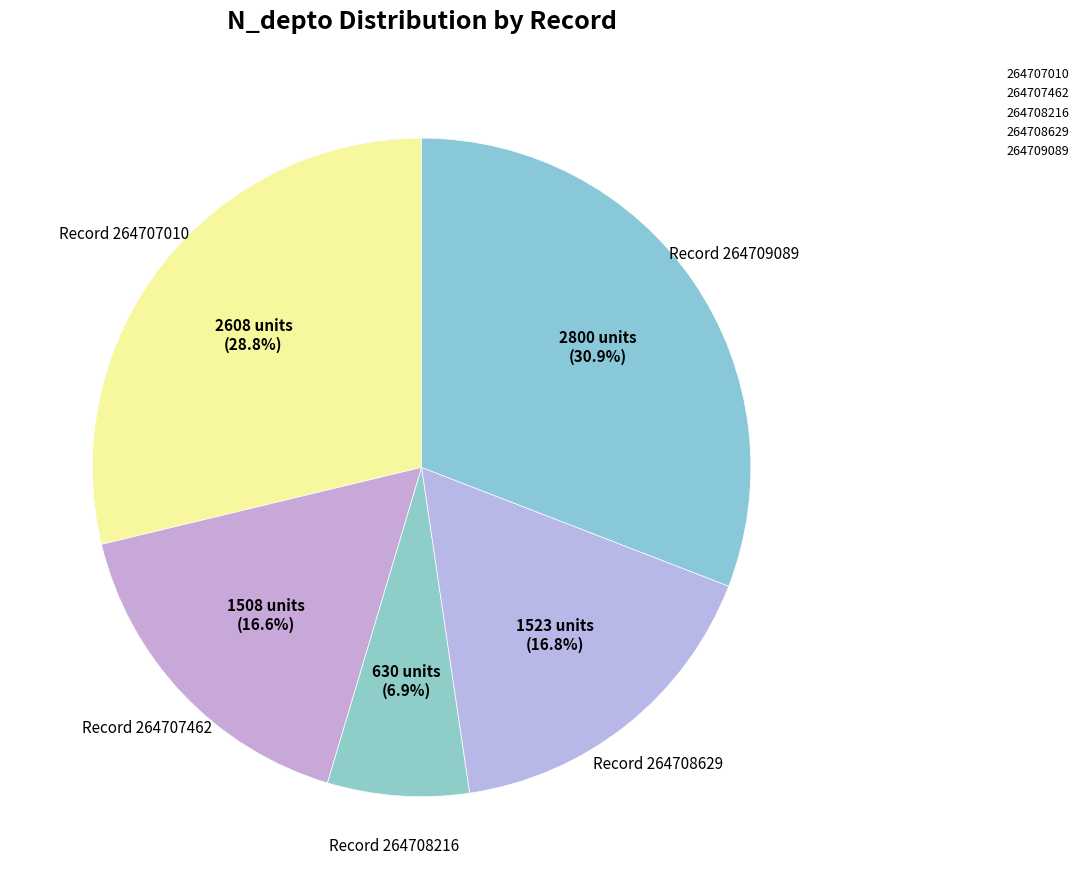

How many segments does this pie chart have?

5